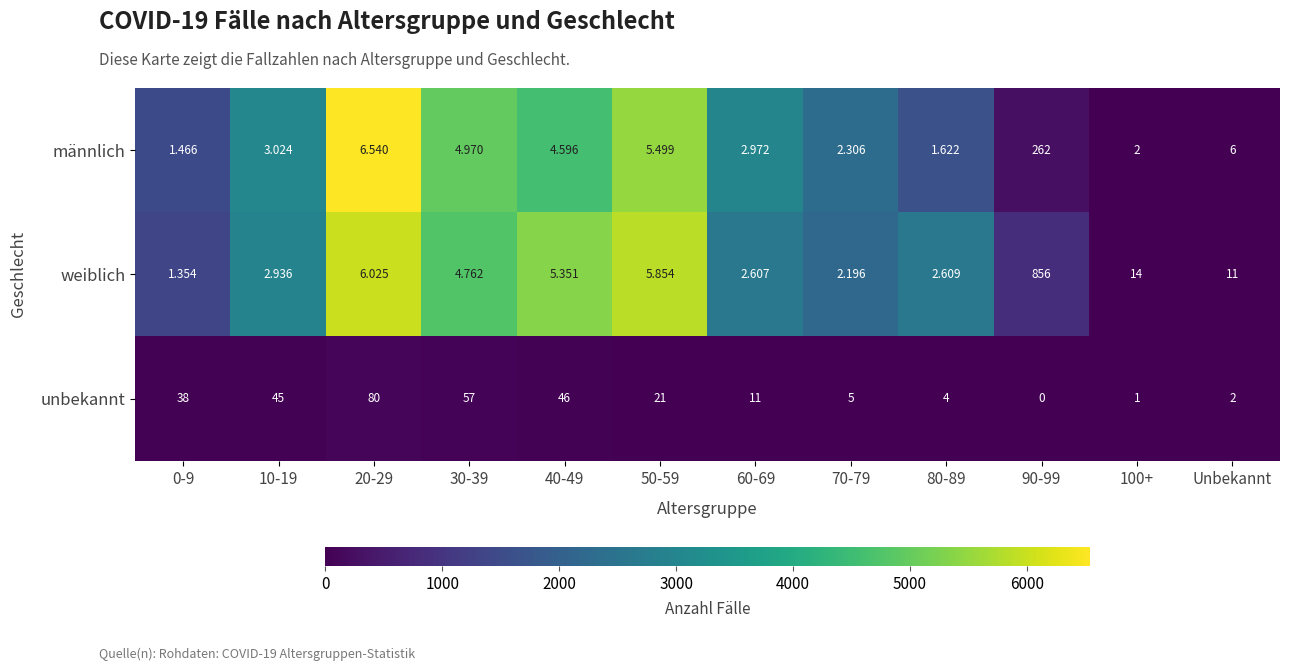

List the series in order of their peak value, lowest first.

unbekannt, weiblich, männlich